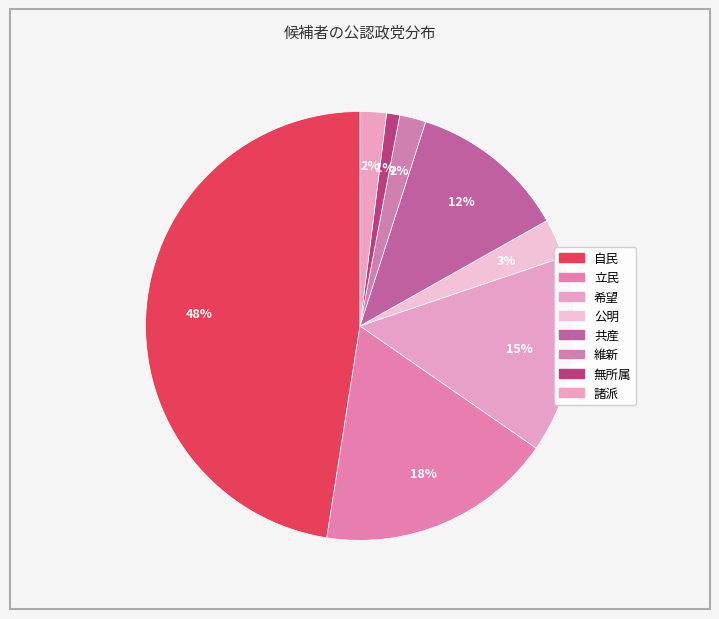

What percentage is the 諸派 slice, to the nearest percent?

2%